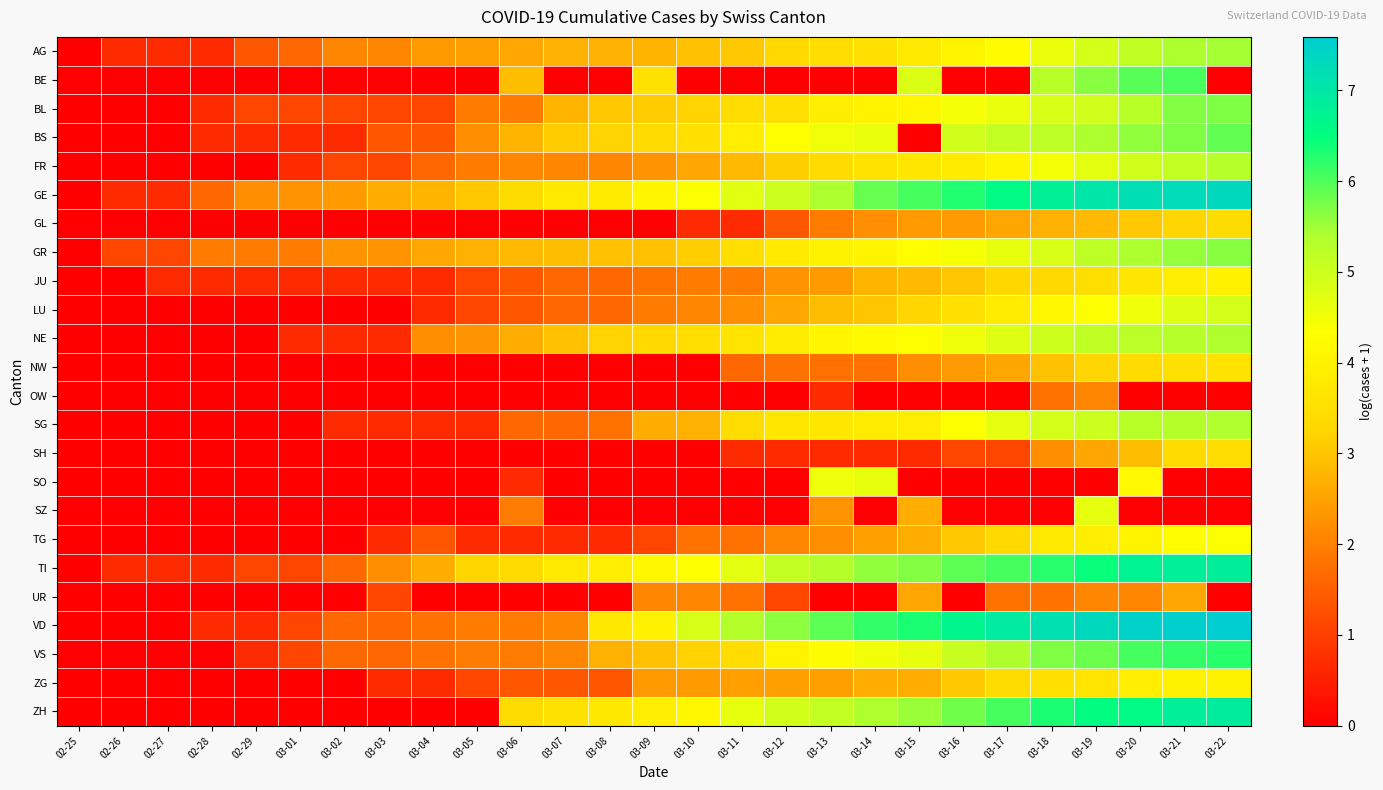

Reading left to right, what are all the values shown in this chart?

AG: 02-25=0.0	02-26=0.7	02-27=0.7	02-28=0.7	02-29=1.4	03-01=1.6	03-02=2.1	03-03=2.1	03-04=2.4	03-05=2.5	03-06=2.6	03-07=2.7	03-08=2.7	03-09=2.8	03-10=2.9	03-11=3.0	03-12=3.3	03-13=3.4	03-14=3.5	03-15=3.8	03-16=4.0	03-17=4.2	03-18=4.6	03-19=4.9	03-20=5.2	03-21=5.4	03-22=5.5
BE: 02-25=0.0	02-26=0.0	02-27=0.0	02-28=0.0	02-29=0.0	03-01=0.0	03-02=0.0	03-03=0.0	03-04=0.0	03-05=0.0	03-06=2.9	03-07=0.0	03-08=0.0	03-09=3.6	03-10=0.0	03-11=0.0	03-12=0.0	03-13=0.0	03-14=0.0	03-15=4.8	03-16=0.0	03-17=0.0	03-18=5.3	03-19=5.6	03-20=5.9	03-21=6.0	03-22=0.0
BL: 02-25=0.0	02-26=0.0	02-27=0.0	02-28=0.7	02-29=1.1	03-01=1.1	03-02=1.1	03-03=1.1	03-04=1.1	03-05=1.9	03-06=1.9	03-07=2.8	03-08=3.0	03-09=3.1	03-10=3.2	03-11=3.4	03-12=3.5	03-13=3.9	03-14=4.0	03-15=4.1	03-16=4.5	03-17=4.6	03-18=4.8	03-19=5.0	03-20=5.3	03-21=5.7	03-22=5.7
BS: 02-25=0.0	02-26=0.0	02-27=0.0	02-28=0.7	02-29=0.7	03-01=0.7	03-02=0.7	03-03=1.4	03-04=1.4	03-05=2.2	03-06=2.8	03-07=3.1	03-08=3.2	03-09=3.4	03-10=3.5	03-11=3.9	03-12=4.3	03-13=4.5	03-14=4.6	03-15=0.0	03-16=5.0	03-17=5.1	03-18=5.2	03-19=5.4	03-20=5.6	03-21=5.7	03-22=5.9
FR: 02-25=0.0	02-26=0.0	02-27=0.0	02-28=0.0	02-29=0.0	03-01=0.7	03-02=1.1	03-03=1.1	03-04=1.6	03-05=1.9	03-06=2.1	03-07=2.1	03-08=2.1	03-09=2.3	03-10=2.6	03-11=2.8	03-12=3.1	03-13=3.4	03-14=3.6	03-15=3.7	03-16=3.8	03-17=4.1	03-18=4.5	03-19=4.7	03-20=5.0	03-21=5.1	03-22=5.3
GE: 02-25=0.0	02-26=0.7	02-27=0.7	02-28=1.6	02-29=2.2	03-01=2.3	03-02=2.4	03-03=2.6	03-04=2.8	03-05=3.0	03-06=3.4	03-07=3.8	03-08=3.8	03-09=4.1	03-10=4.4	03-11=4.7	03-12=5.0	03-13=5.4	03-14=5.8	03-15=6.1	03-16=6.3	03-17=6.6	03-18=6.8	03-19=7.0	03-20=7.2	03-21=7.3	03-22=7.3
GL: 02-25=0.0	02-26=0.0	02-27=0.0	02-28=0.0	02-29=0.0	03-01=0.0	03-02=0.0	03-03=0.0	03-04=0.0	03-05=0.0	03-06=0.0	03-07=0.0	03-08=0.0	03-09=0.0	03-10=0.7	03-11=0.7	03-12=1.4	03-13=1.9	03-14=2.2	03-15=2.4	03-16=2.4	03-17=2.6	03-18=2.7	03-19=2.8	03-20=3.0	03-21=3.3	03-22=3.4
GR: 02-25=0.0	02-26=1.1	02-27=1.1	02-28=1.9	02-29=1.9	03-01=1.9	03-02=2.3	03-03=2.3	03-04=2.6	03-05=2.7	03-06=2.8	03-07=2.9	03-08=2.9	03-09=2.9	03-10=3.1	03-11=3.5	03-12=3.8	03-13=4.0	03-14=4.0	03-15=4.3	03-16=4.4	03-17=4.6	03-18=4.9	03-19=5.2	03-20=5.4	03-21=5.6	03-22=5.7
JU: 02-25=0.0	02-26=0.0	02-27=0.7	02-28=0.7	02-29=0.7	03-01=0.7	03-02=0.7	03-03=0.7	03-04=0.7	03-05=1.1	03-06=1.4	03-07=1.6	03-08=1.6	03-09=1.8	03-10=1.9	03-11=1.9	03-12=2.3	03-13=2.4	03-14=2.8	03-15=2.8	03-16=3.0	03-17=3.3	03-18=3.3	03-19=3.5	03-20=3.7	03-21=3.9	03-22=4.0
LU: 02-25=0.0	02-26=0.0	02-27=0.0	02-28=0.0	02-29=0.0	03-01=0.0	03-02=0.0	03-03=0.0	03-04=0.7	03-05=1.1	03-06=1.4	03-07=1.6	03-08=1.6	03-09=1.9	03-10=2.1	03-11=2.2	03-12=2.6	03-13=2.9	03-14=3.0	03-15=3.3	03-16=3.5	03-17=3.9	03-18=4.1	03-19=4.3	03-20=4.6	03-21=4.8	03-22=4.9
NE: 02-25=0.0	02-26=0.0	02-27=0.0	02-28=0.0	02-29=0.0	03-01=0.7	03-02=0.7	03-03=0.7	03-04=2.2	03-05=2.3	03-06=2.6	03-07=2.9	03-08=3.2	03-09=3.3	03-10=3.5	03-11=3.6	03-12=3.9	03-13=4.1	03-14=4.2	03-15=4.3	03-16=4.5	03-17=4.7	03-18=5.0	03-19=5.2	03-20=5.2	03-21=5.3	03-22=5.4
NW: 02-25=0.0	02-26=0.0	02-27=0.0	02-28=0.0	02-29=0.0	03-01=0.0	03-02=0.0	03-03=0.0	03-04=0.0	03-05=0.0	03-06=0.0	03-07=0.0	03-08=0.0	03-09=0.0	03-10=0.0	03-11=1.6	03-12=1.8	03-13=1.8	03-14=1.8	03-15=2.2	03-16=2.4	03-17=2.6	03-18=2.9	03-19=3.3	03-20=3.4	03-21=3.5	03-22=3.6
OW: 02-25=0.0	02-26=0.0	02-27=0.0	02-28=0.0	02-29=0.0	03-01=0.0	03-02=0.0	03-03=0.0	03-04=0.0	03-05=0.0	03-06=0.0	03-07=0.0	03-08=0.0	03-09=0.0	03-10=0.0	03-11=0.0	03-12=0.0	03-13=0.7	03-14=0.0	03-15=0.0	03-16=0.0	03-17=0.0	03-18=1.8	03-19=2.1	03-20=0.0	03-21=0.0	03-22=0.0
SG: 02-25=0.0	02-26=0.0	02-27=0.0	02-28=0.0	02-29=0.0	03-01=0.0	03-02=0.7	03-03=0.7	03-04=0.7	03-05=0.7	03-06=1.6	03-07=1.6	03-08=1.8	03-09=2.6	03-10=2.7	03-11=3.4	03-12=3.7	03-13=3.7	03-14=3.9	03-15=3.9	03-16=4.4	03-17=4.7	03-18=4.9	03-19=5.0	03-20=5.3	03-21=5.3	03-22=5.4
SH: 02-25=0.0	02-26=0.0	02-27=0.0	02-28=0.0	02-29=0.0	03-01=0.0	03-02=0.0	03-03=0.0	03-04=0.0	03-05=0.0	03-06=0.0	03-07=0.0	03-08=0.0	03-09=0.0	03-10=0.0	03-11=0.7	03-12=0.7	03-13=0.7	03-14=0.7	03-15=0.7	03-16=1.1	03-17=1.1	03-18=2.2	03-19=2.6	03-20=2.9	03-21=3.4	03-22=3.4
SO: 02-25=0.0	02-26=0.0	02-27=0.0	02-28=0.0	02-29=0.0	03-01=0.0	03-02=0.0	03-03=0.0	03-04=0.0	03-05=0.0	03-06=0.7	03-07=0.0	03-08=0.0	03-09=0.0	03-10=0.0	03-11=0.0	03-12=0.0	03-13=4.6	03-14=4.7	03-15=0.0	03-16=0.0	03-17=0.0	03-18=0.0	03-19=0.0	03-20=4.2	03-21=0.0	03-22=0.0
SZ: 02-25=0.0	02-26=0.0	02-27=0.0	02-28=0.0	02-29=0.0	03-01=0.0	03-02=0.0	03-03=0.0	03-04=0.0	03-05=0.0	03-06=1.9	03-07=0.0	03-08=0.0	03-09=0.0	03-10=0.0	03-11=0.0	03-12=0.0	03-13=2.3	03-14=0.0	03-15=2.6	03-16=0.0	03-17=0.0	03-18=0.0	03-19=4.7	03-20=0.0	03-21=0.0	03-22=0.0
TG: 02-25=0.0	02-26=0.0	02-27=0.0	02-28=0.0	02-29=0.0	03-01=0.0	03-02=0.0	03-03=0.7	03-04=1.4	03-05=0.7	03-06=0.7	03-07=0.7	03-08=0.7	03-09=1.1	03-10=1.8	03-11=1.8	03-12=2.1	03-13=2.2	03-14=2.5	03-15=2.6	03-16=3.0	03-17=3.3	03-18=3.8	03-19=3.9	03-20=4.1	03-21=4.3	03-22=4.4
TI: 02-25=0.0	02-26=0.7	02-27=0.7	02-28=0.7	02-29=1.1	03-01=1.1	03-02=1.6	03-03=2.2	03-04=2.6	03-05=3.3	03-06=3.4	03-07=3.7	03-08=3.9	03-09=4.1	03-10=4.3	03-11=4.7	03-12=5.1	03-13=5.3	03-14=5.6	03-15=5.7	03-16=5.9	03-17=6.1	03-18=6.2	03-19=6.5	03-20=6.7	03-21=6.8	03-22=6.9
UR: 02-25=0.0	02-26=0.0	02-27=0.0	02-28=0.0	02-29=0.0	03-01=0.0	03-02=0.0	03-03=1.1	03-04=0.0	03-05=0.0	03-06=0.0	03-07=0.0	03-08=0.0	03-09=2.1	03-10=2.1	03-11=1.8	03-12=1.1	03-13=0.0	03-14=0.0	03-15=2.6	03-16=0.0	03-17=1.8	03-18=1.8	03-19=2.1	03-20=2.1	03-21=2.6	03-22=0.0
VD: 02-25=0.0	02-26=0.0	02-27=0.0	02-28=0.7	02-29=0.7	03-01=1.1	03-02=1.6	03-03=1.6	03-04=1.8	03-05=1.9	03-06=1.9	03-07=2.1	03-08=3.7	03-09=4.0	03-10=4.9	03-11=5.3	03-12=5.6	03-13=5.9	03-14=6.2	03-15=6.3	03-16=6.7	03-17=6.9	03-18=7.2	03-19=7.3	03-20=7.5	03-21=7.5	03-22=7.6
VS: 02-25=0.0	02-26=0.0	02-27=0.0	02-28=0.0	02-29=0.7	03-01=1.1	03-02=1.6	03-03=1.6	03-04=1.8	03-05=1.9	03-06=1.9	03-07=2.1	03-08=2.7	03-09=2.9	03-10=3.2	03-11=3.4	03-12=4.0	03-13=4.3	03-14=4.5	03-15=4.6	03-16=5.1	03-17=5.4	03-18=5.7	03-19=5.8	03-20=6.1	03-21=6.2	03-22=6.3
ZG: 02-25=0.0	02-26=0.0	02-27=0.0	02-28=0.0	02-29=0.0	03-01=0.0	03-02=0.0	03-03=0.7	03-04=0.7	03-05=1.1	03-06=1.4	03-07=1.4	03-08=1.4	03-09=2.4	03-10=2.4	03-11=2.5	03-12=2.5	03-13=2.5	03-14=2.6	03-15=2.6	03-16=3.0	03-17=3.4	03-18=3.5	03-19=3.6	03-20=3.9	03-21=4.0	03-22=4.0
ZH: 02-25=0.0	02-26=0.0	02-27=0.0	02-28=0.0	02-29=0.0	03-01=0.0	03-02=0.0	03-03=0.0	03-04=0.0	03-05=0.0	03-06=3.4	03-07=3.6	03-08=3.7	03-09=3.9	03-10=4.1	03-11=4.6	03-12=4.9	03-13=5.1	03-14=5.4	03-15=5.5	03-16=5.8	03-17=6.1	03-18=6.3	03-19=6.5	03-20=6.6	03-21=6.8	03-22=6.9